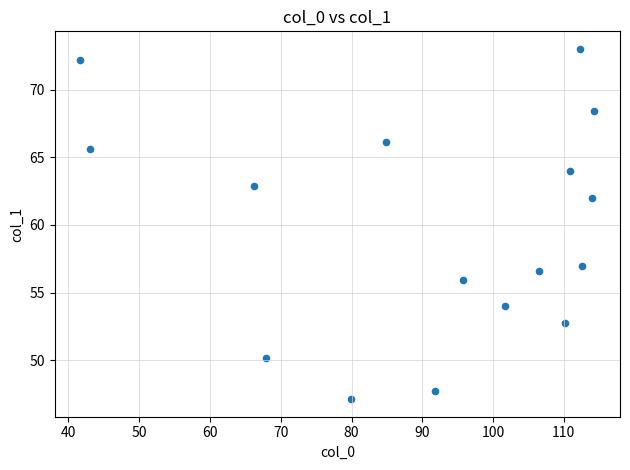

What is the range of X values (max minus min)?

72.6